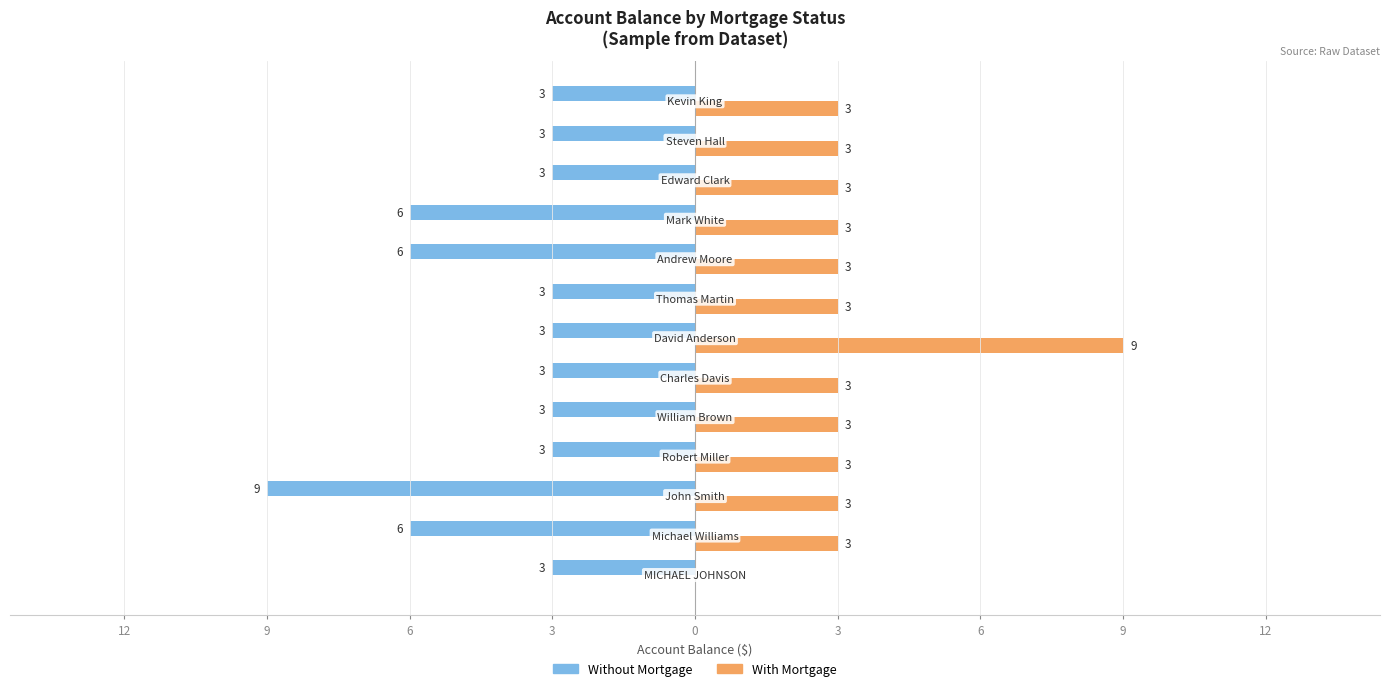

What are all the series names shown in the legend?

Without Mortgage, With Mortgage